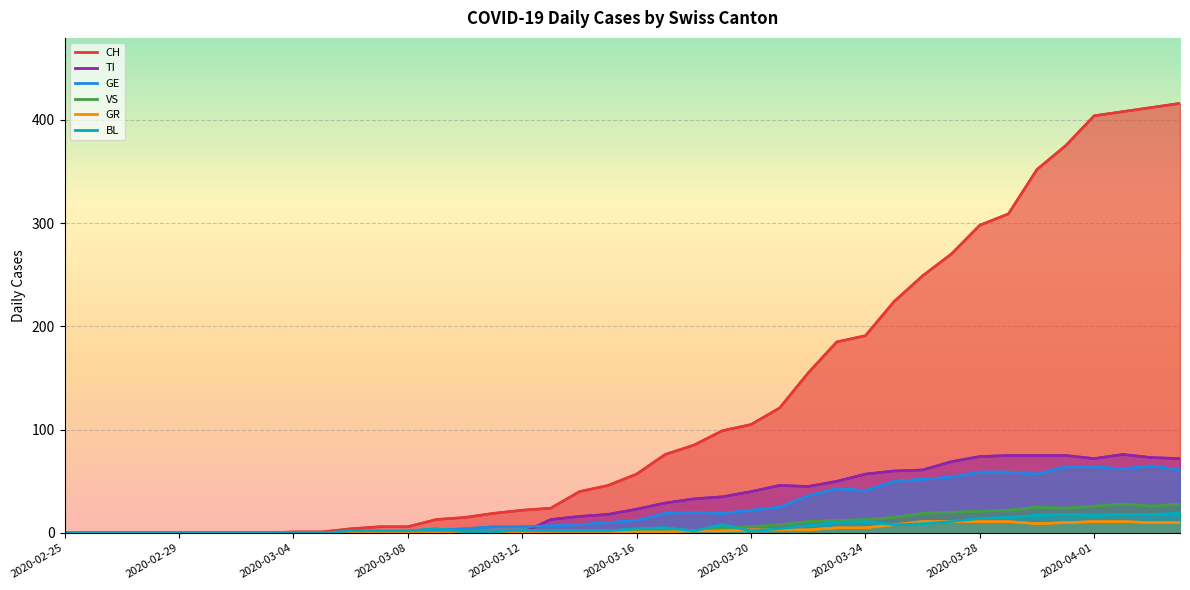

The value of GR at 2020-03-29 is 11. True or false?

True